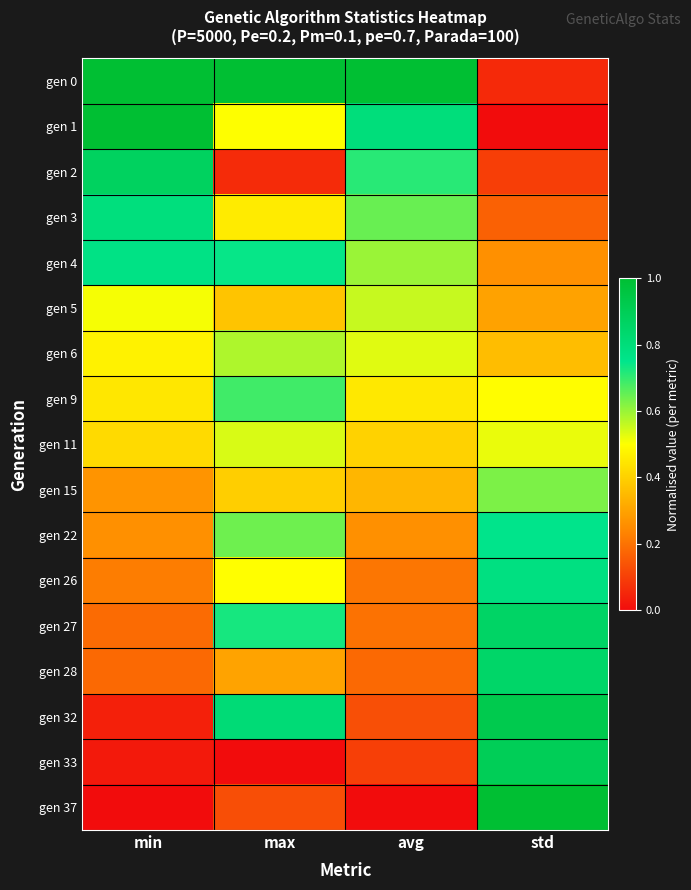

At how many categories does at least one series exceed 0?

4